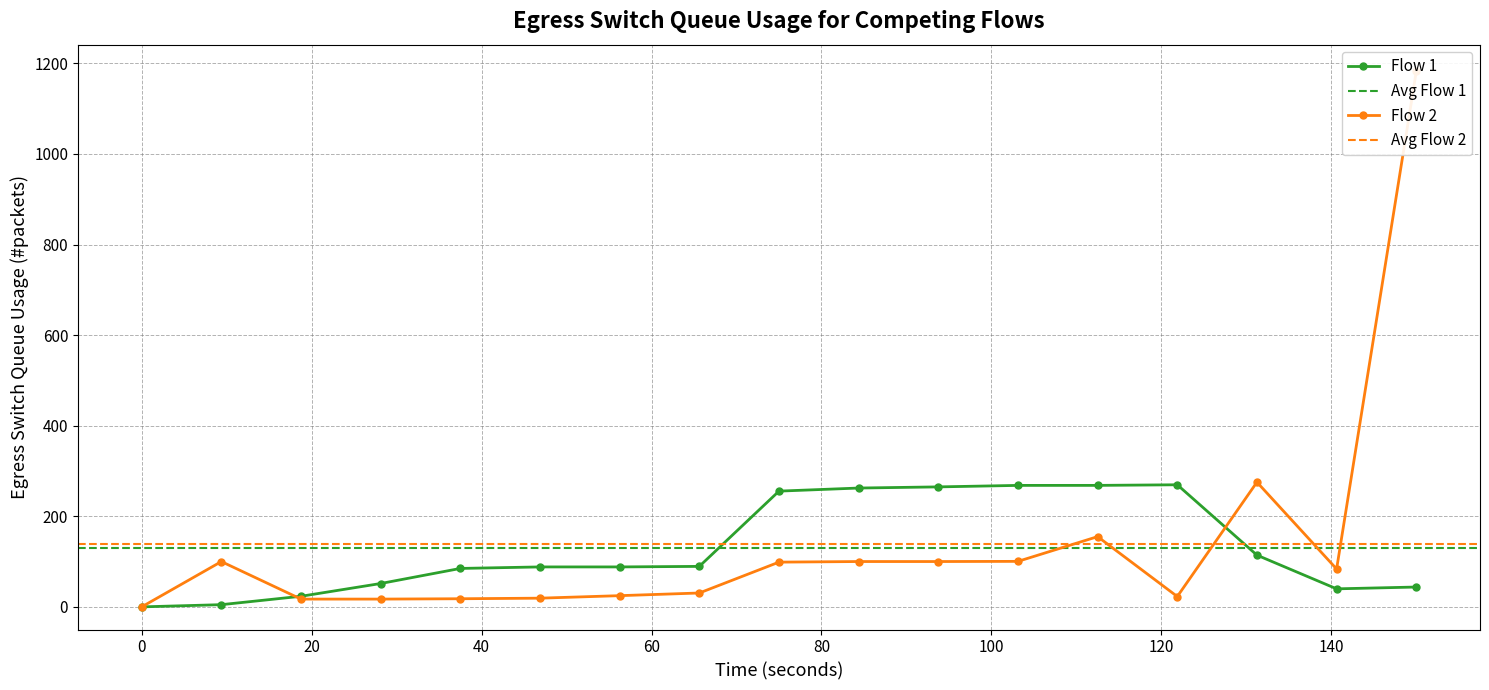

What is the maximum value for Flow 1?

269.6